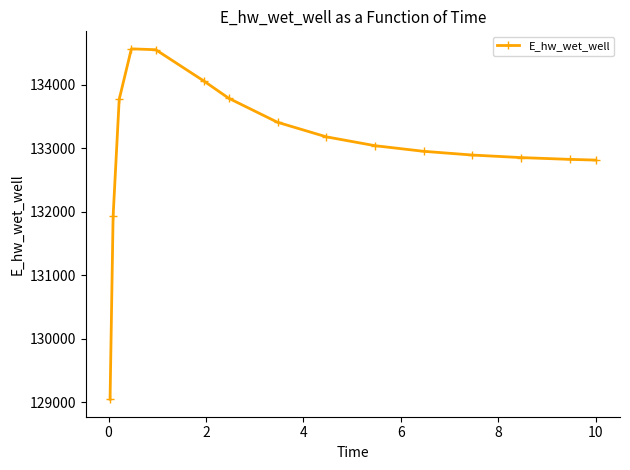

What is the difference between the maximum and minimum values?

5517.9